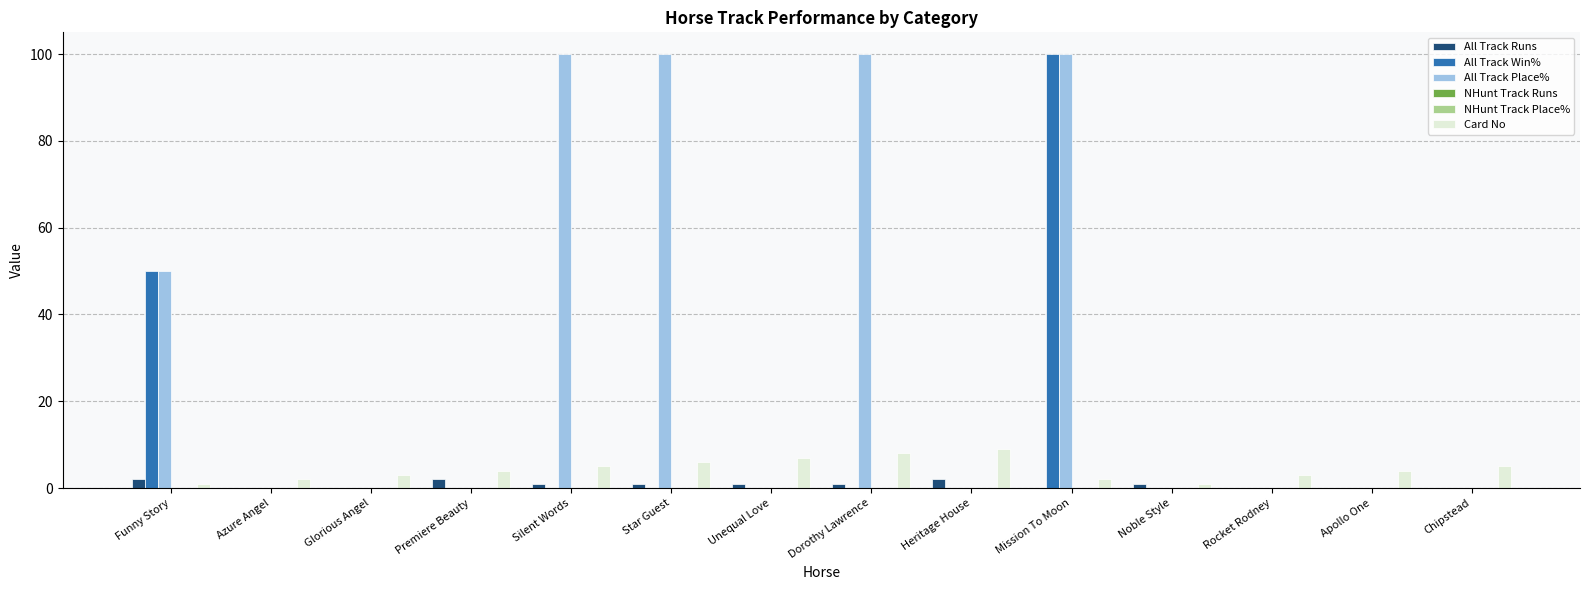

What is the difference between the highest and lowest values at Star Guest?

100